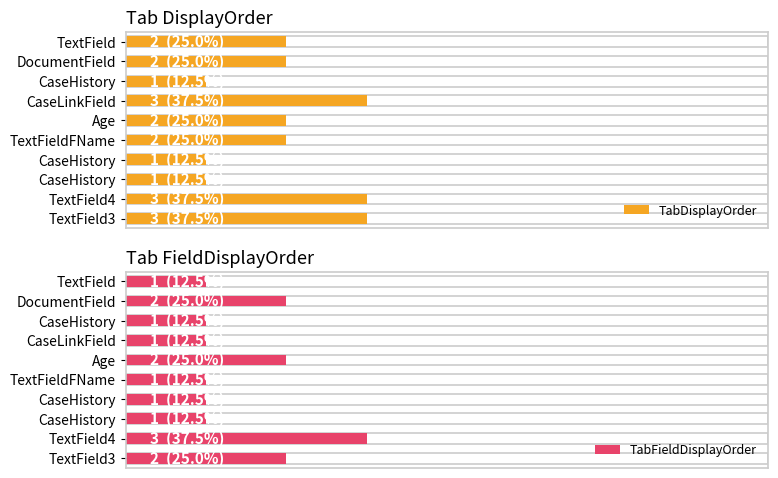

The value of TabDisplayOrder at DocumentField is 1. True or false?

False